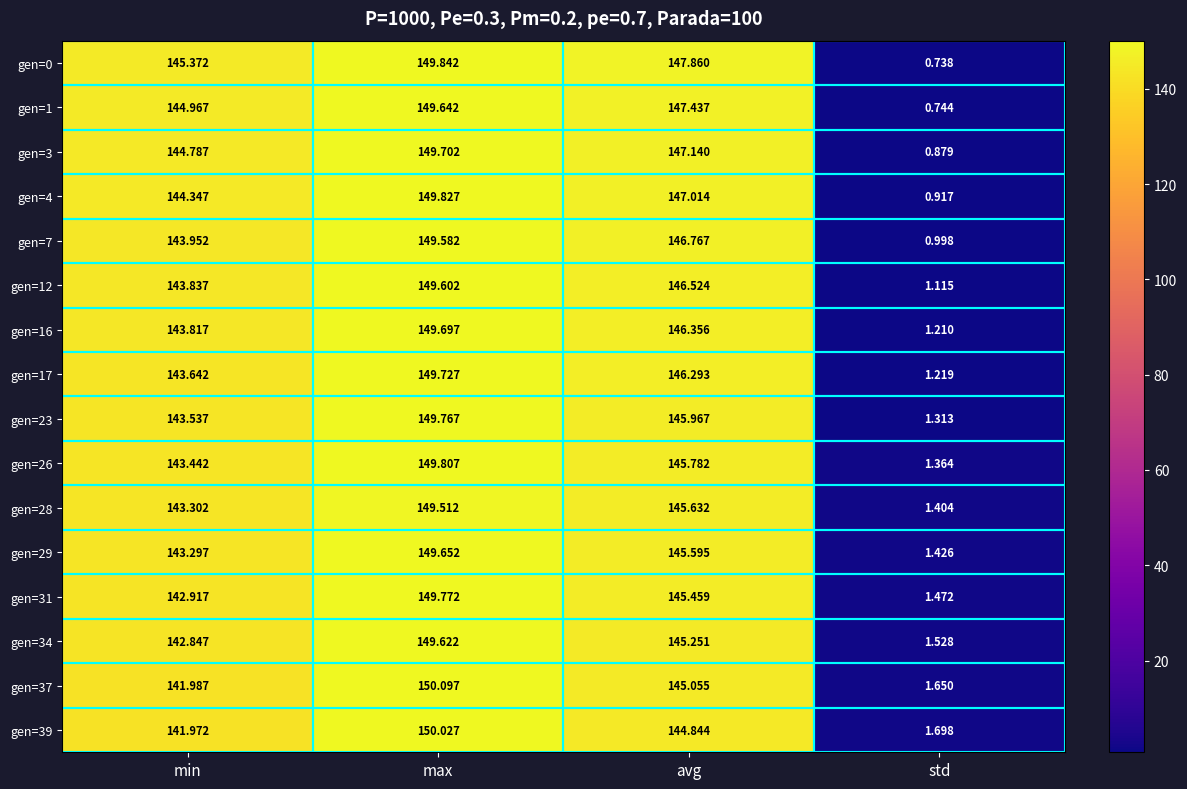

How many data points in gen=29 are above 145?

2